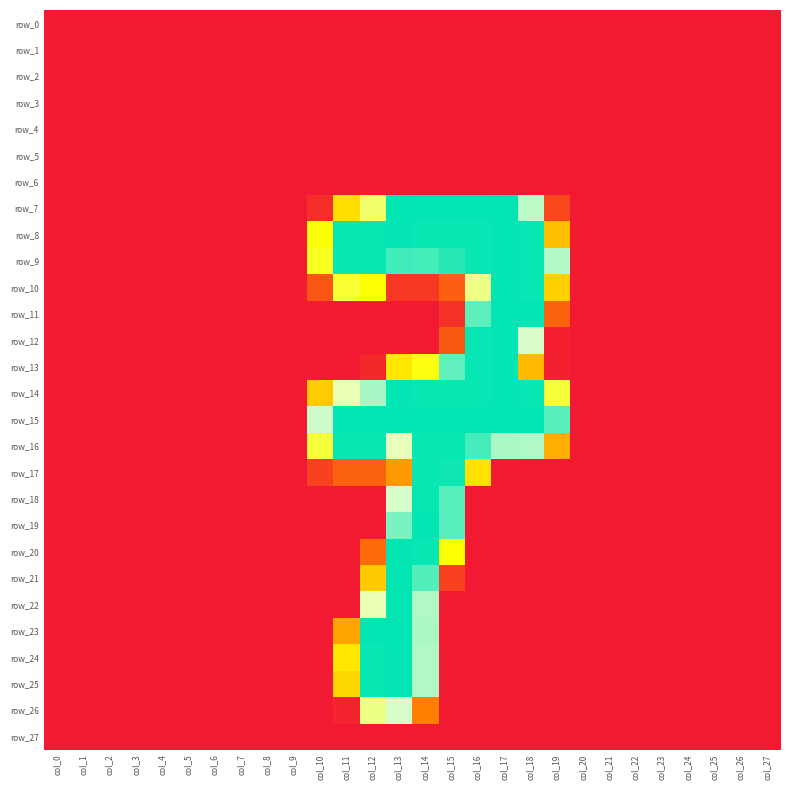

Which category has the highest value across all series?

col_13